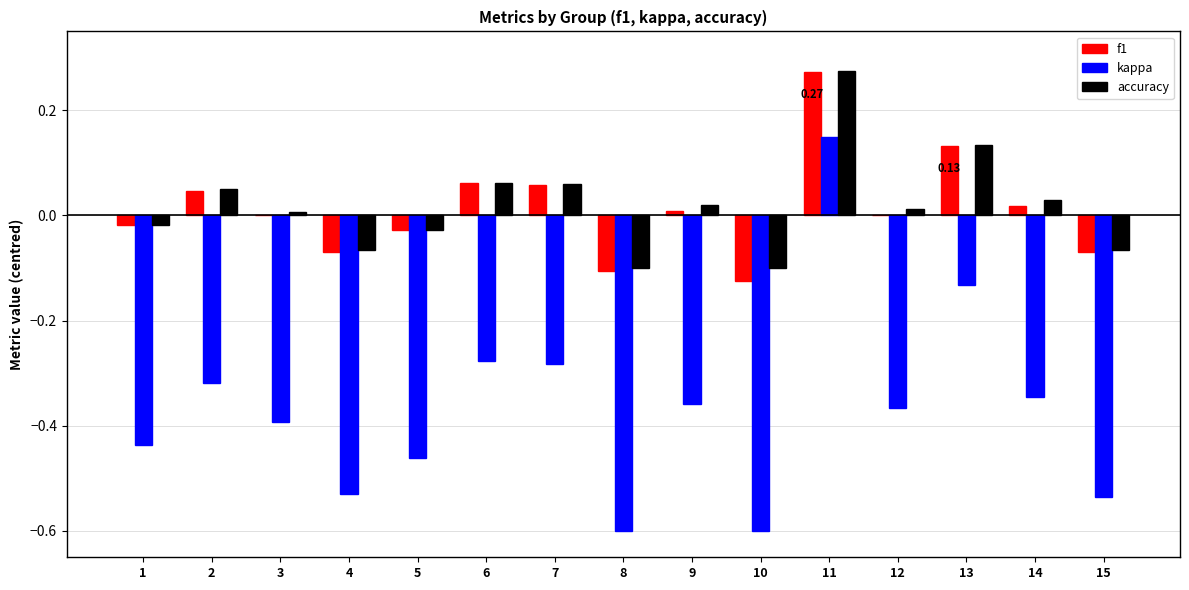

Which series has the largest range (max minus min)?

kappa